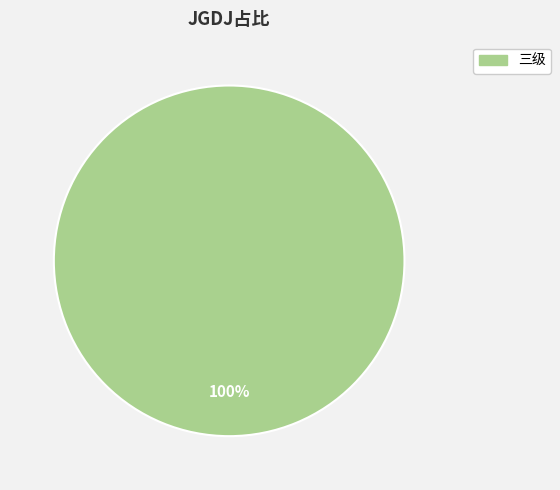

True or false: 三级 accounts for 100% of the total.

True